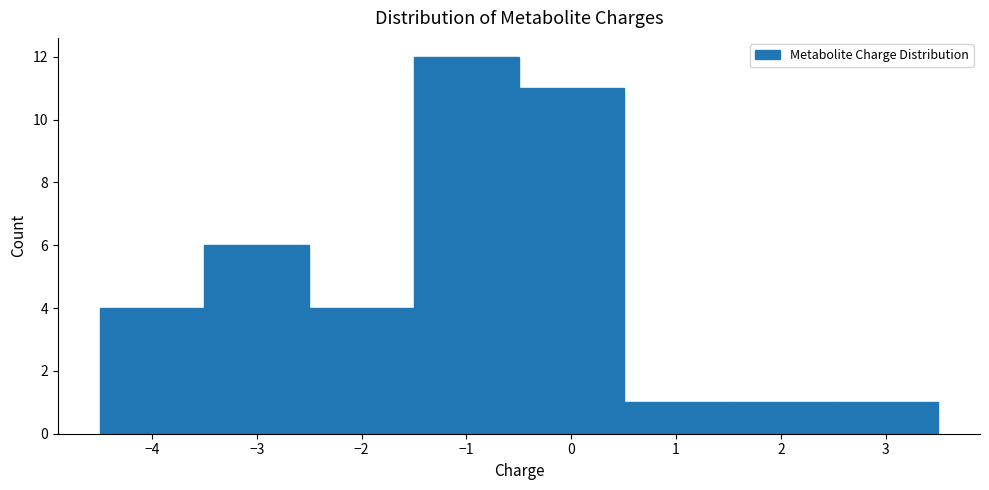

Which range on the x-axis has the tallest bar?

-1.5 to -0.5